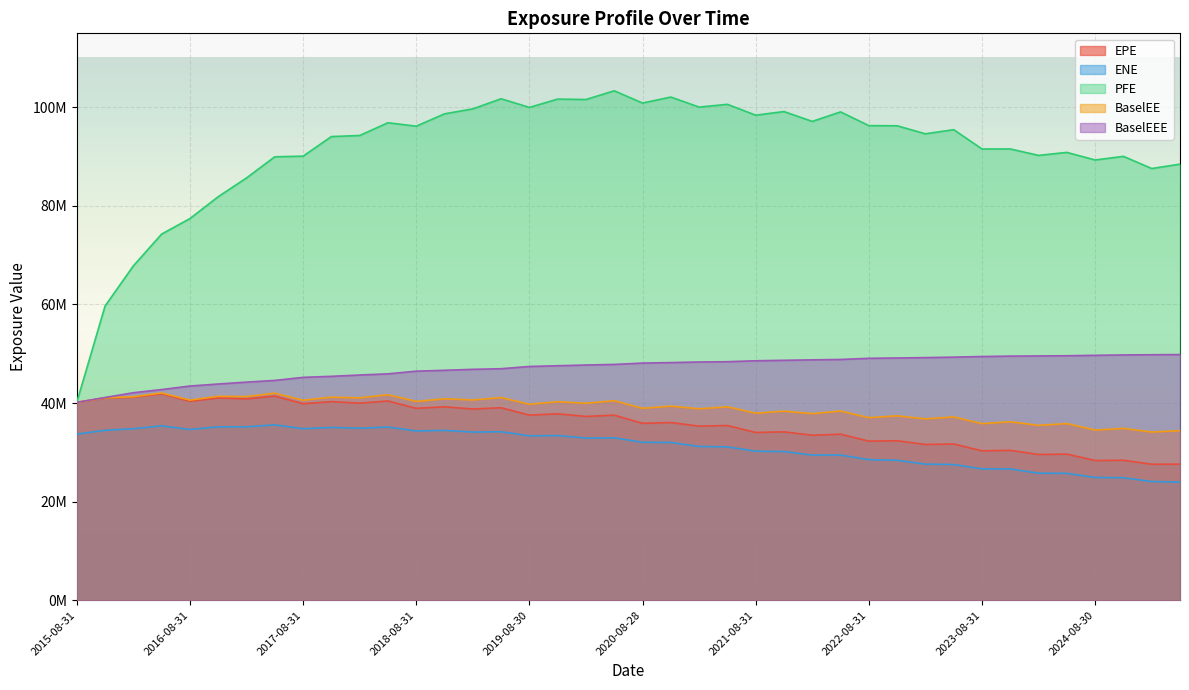

Rank the categories by BaselEE value from highest to lowest.

2016-05-31, 2017-05-31, 2018-05-31, 2016-11-30, 2017-02-28, 2016-02-29, 2017-11-30, 2019-05-31, 2015-11-30, 2018-02-28, 2018-11-30, 2019-02-28, 2016-08-31, 2017-08-31, 2020-05-29, 2018-08-31, 2019-11-29, 2015-08-31, 2020-02-28, 2019-08-30, 2020-11-30, 2021-05-28, 2020-08-28, 2021-02-26, 2022-05-31, 2021-11-30, 2021-08-31, 2022-02-28, 2022-11-30, 2023-05-31, 2022-08-31, 2023-02-28, 2023-11-30, 2024-05-31, 2023-08-31, 2024-02-29, 2024-11-29, 2024-08-30, 2025-05-30, 2025-02-28